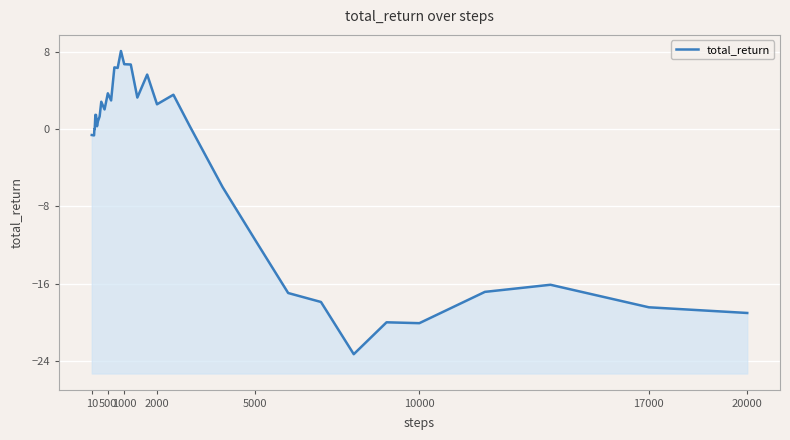

True or false: there are more than 0 points higher than both neighbors.

True